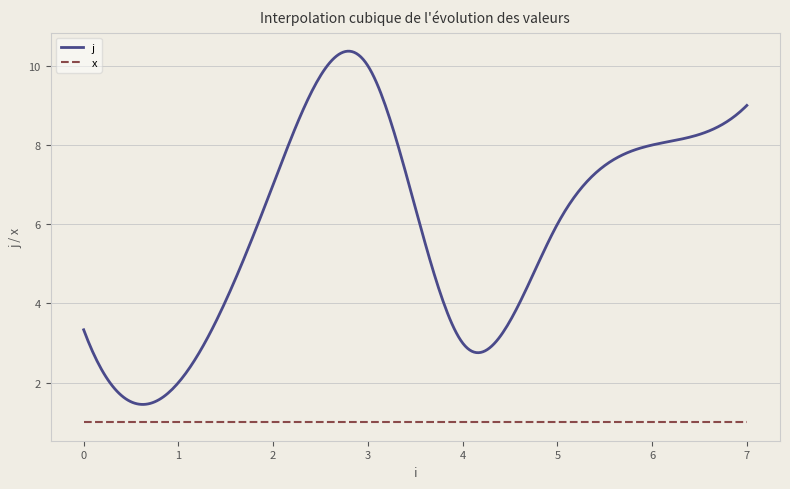

Rank the series by their average value, from highest to lowest.

j, x